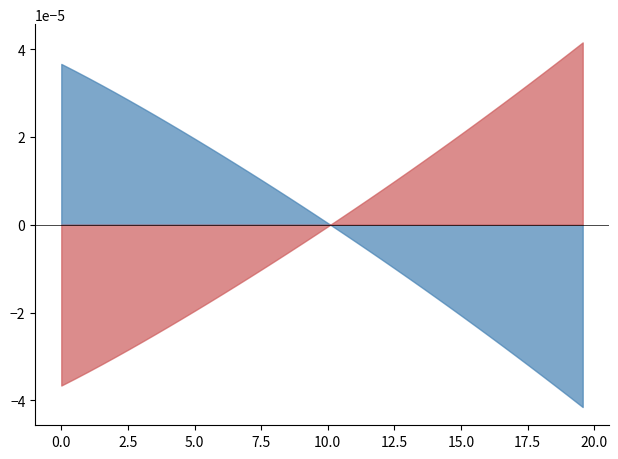

At how many categories does at least one series exceed 0?

40